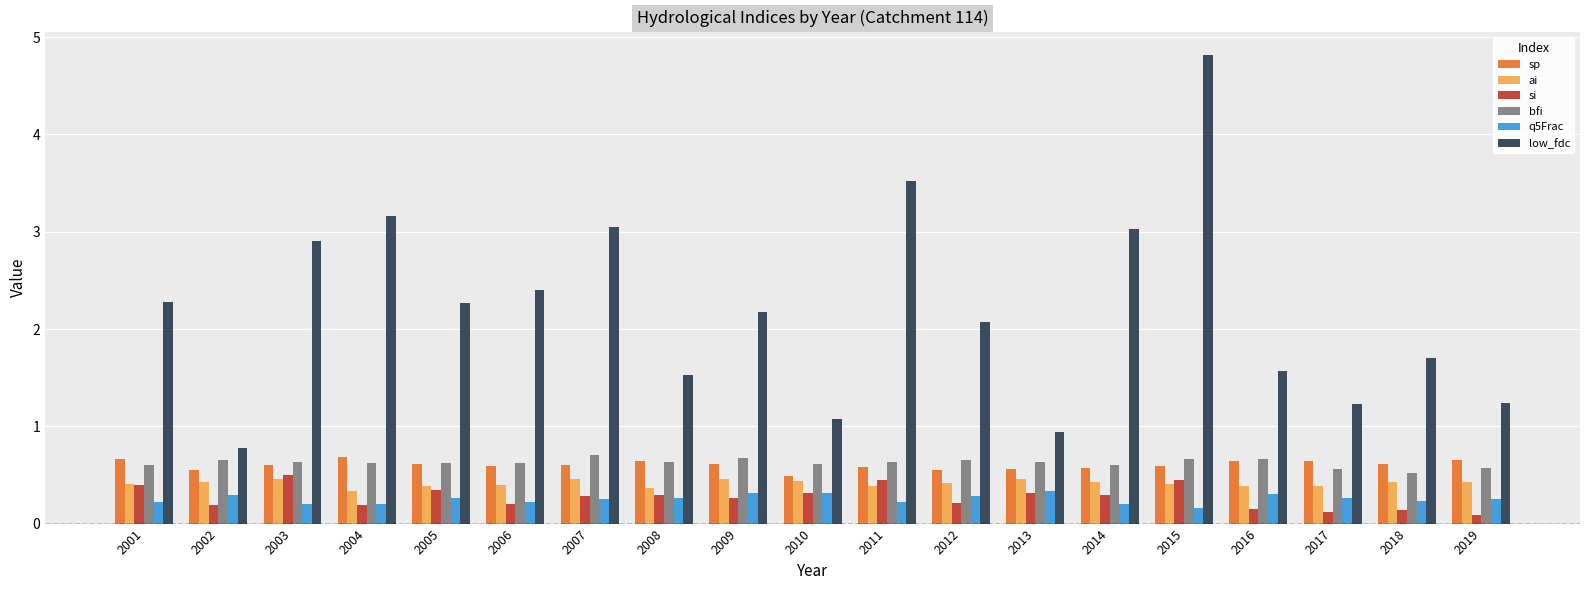

The bfi series shows 0.5 at 2018. True or false?

True